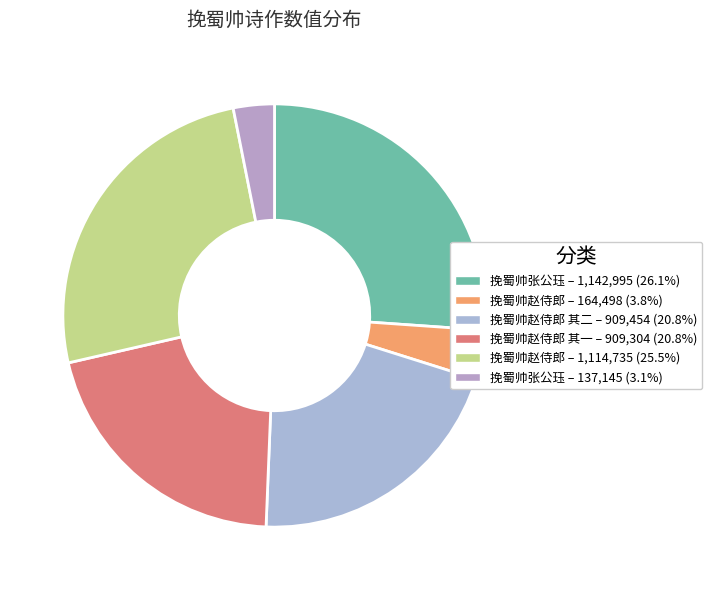

Count the number of slices in the pie.

6